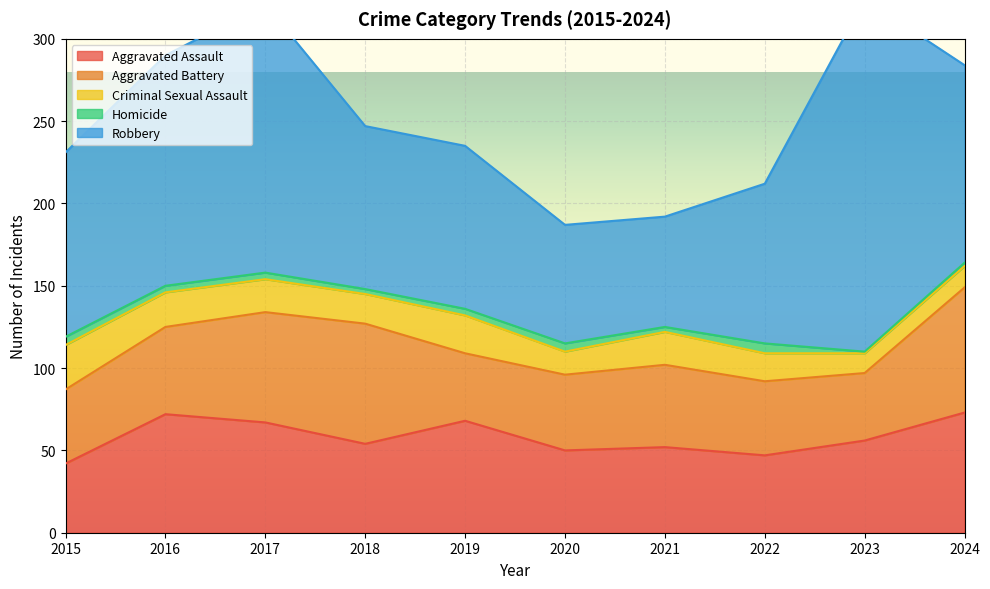

What is the minimum value for Aggravated Assault?

42